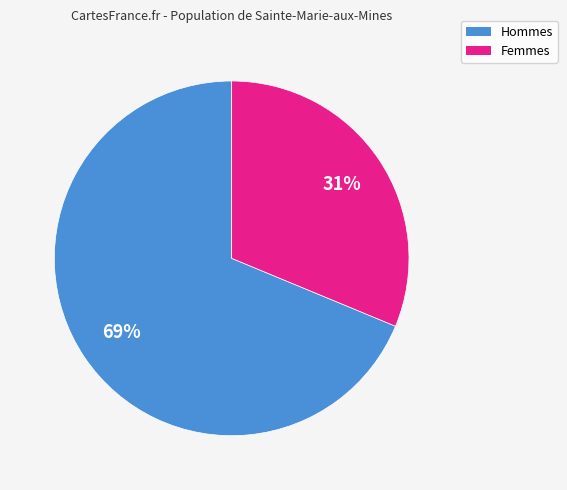

To the nearest percent, what is the average slice percentage?

50%